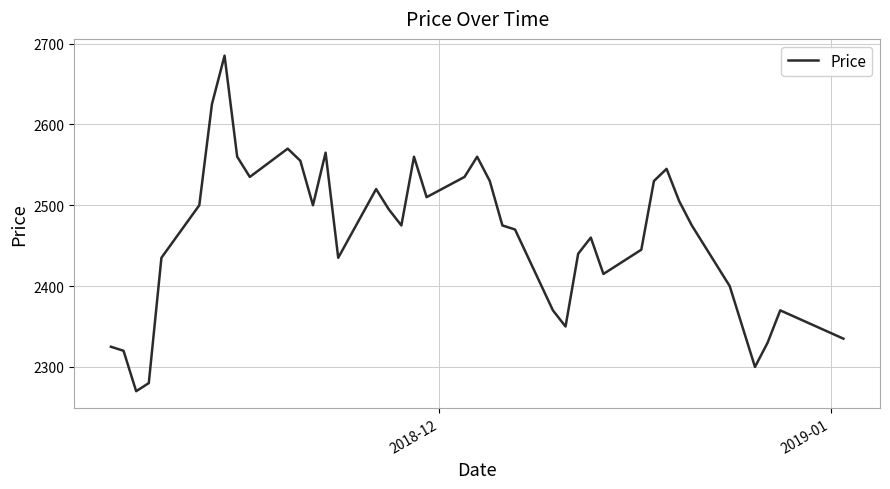

What is the smallest value displayed?

2270